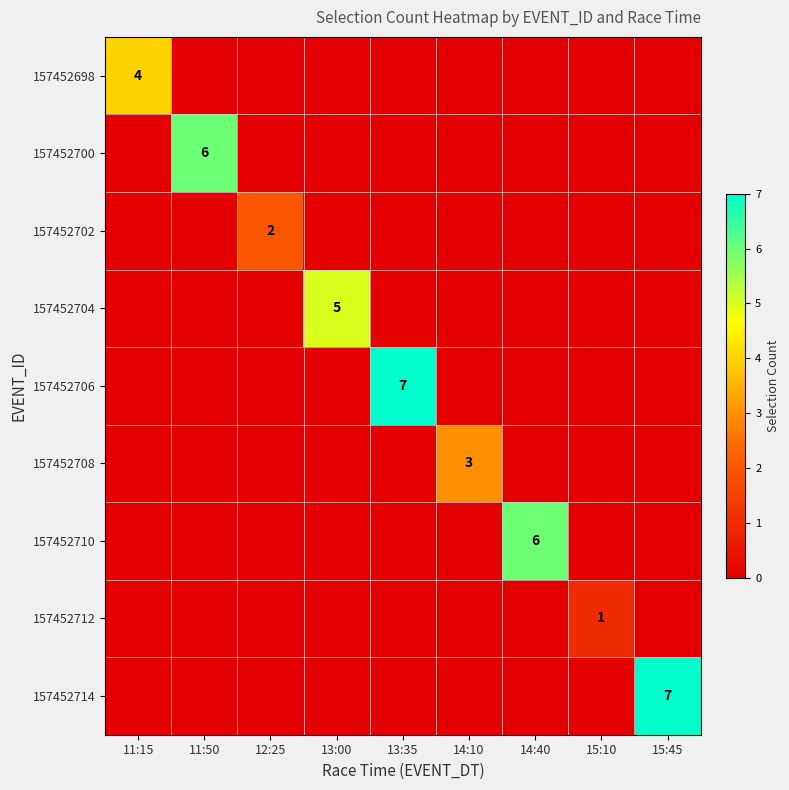

What is the sum of all 157452702 values?

2